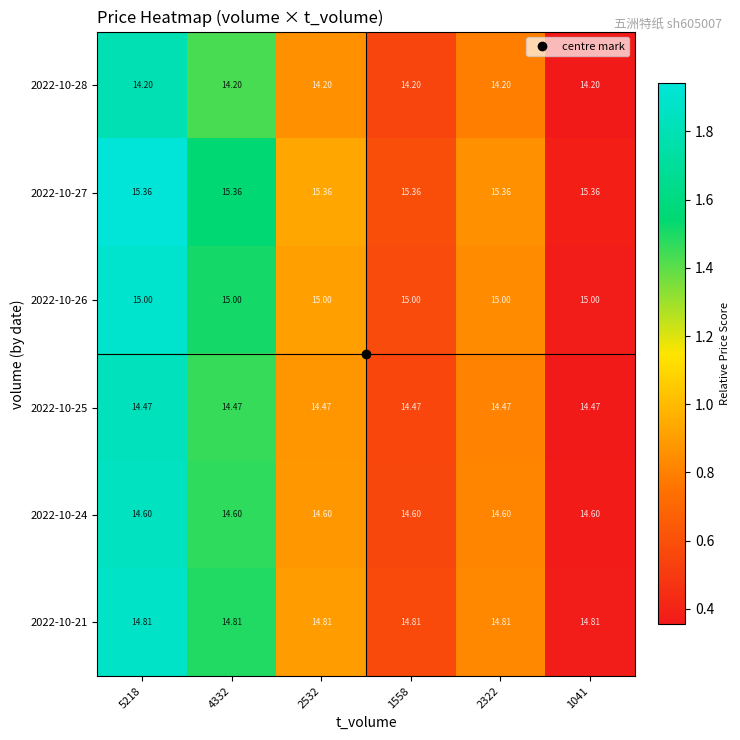

How many data points does each series have?

6